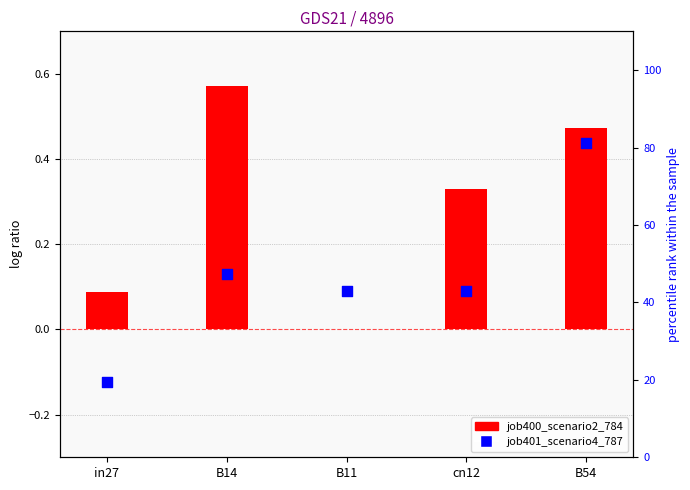

At which category is the sum across all series the highest?

B54